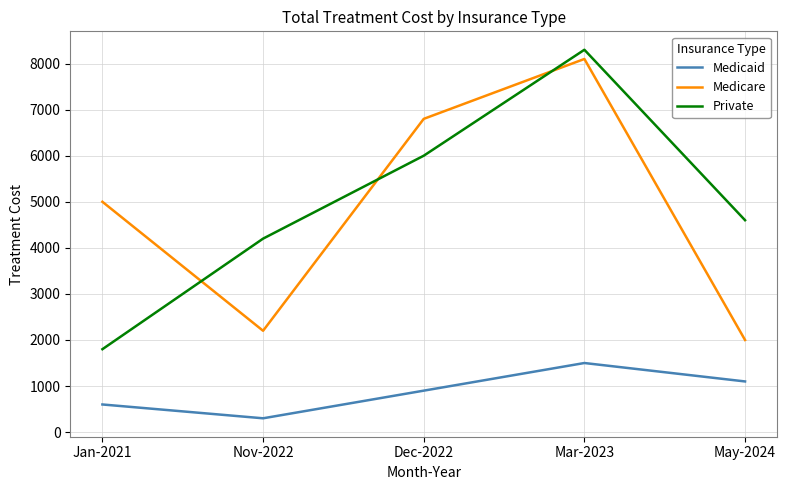

In Medicare, how many points are lower than both neighbors (excluding endpoints)?

1